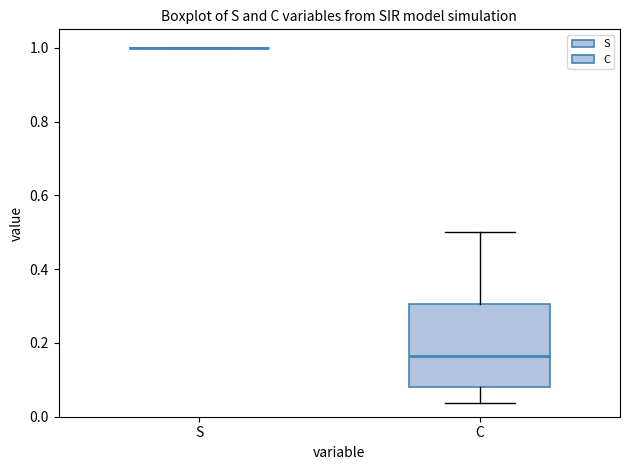

Reading left to right, transcribe this box plot: for each box, give where its median line is, the range the box spans, and where its two whiskers end, as read against the y-axis. The values are not printed on the chart, so give them approximately, as read against the axis.

S: box collapsed to a line at 1.00, whiskers 1.00 to 1.00
C: median 0.16, box 0.08 to 0.30, whiskers 0.04 to 0.50